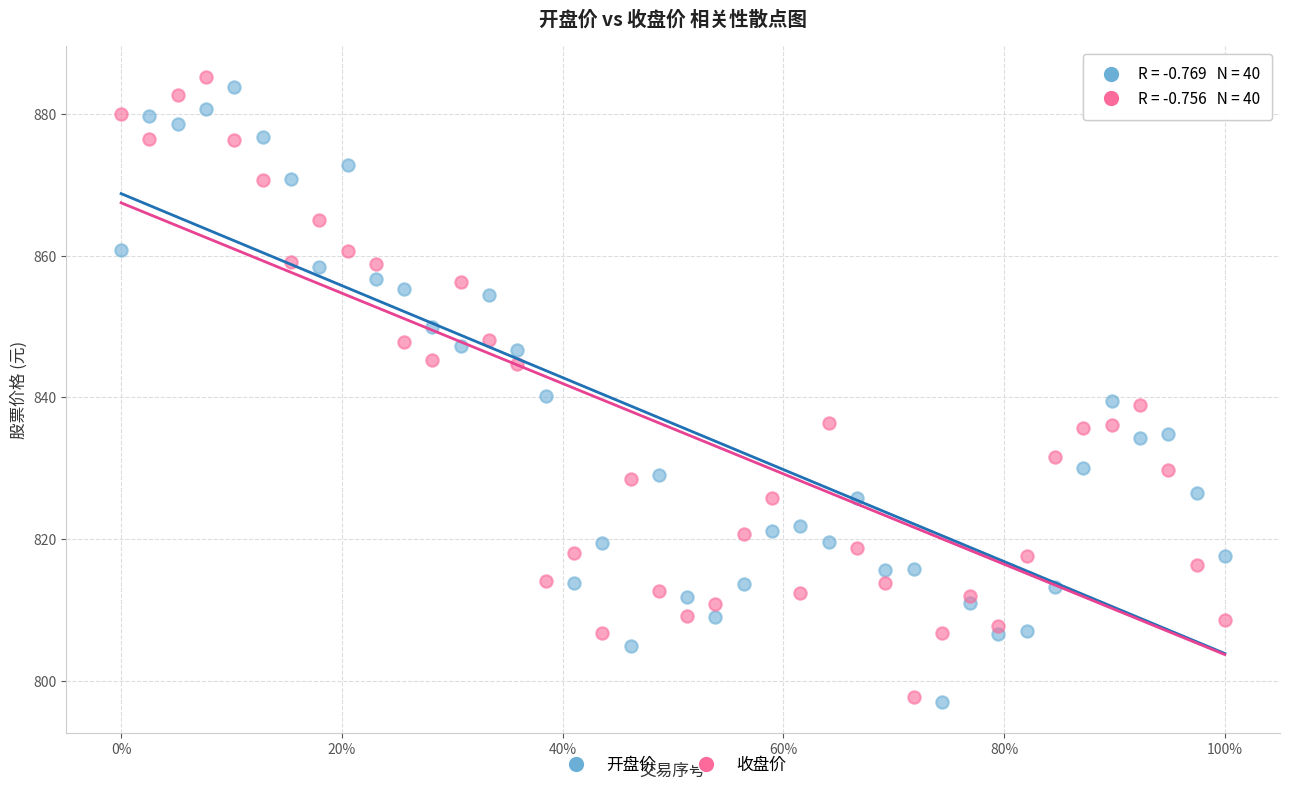

What are all the series names shown in the legend?

开盘价, 收盘价